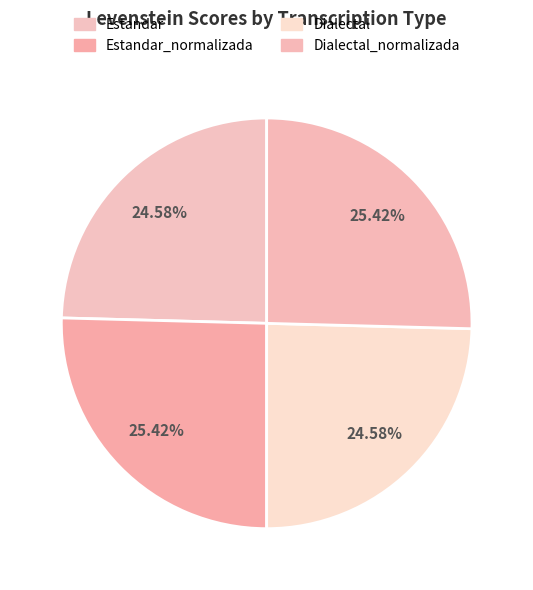

To the nearest percent, what is the difference between the Estandar_normalizada and Dialectal slice percentages?

1%